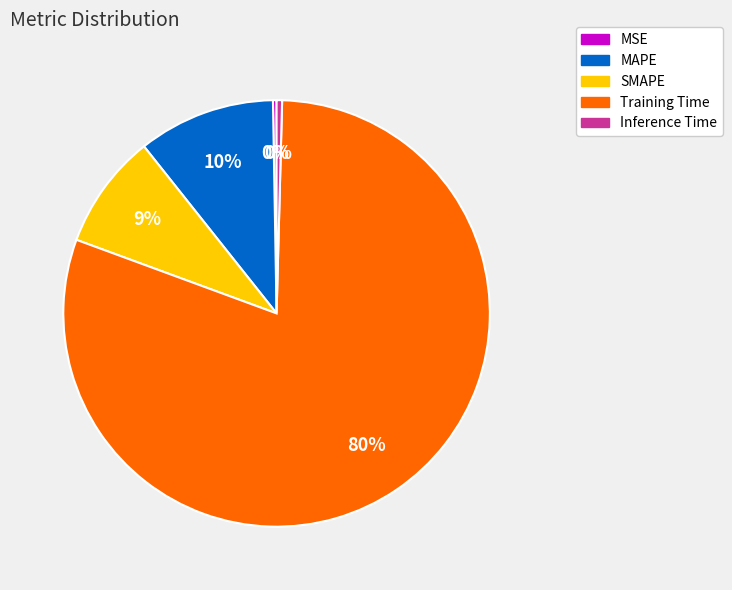

Is it true that Inference Time is 8% of the pie?

False